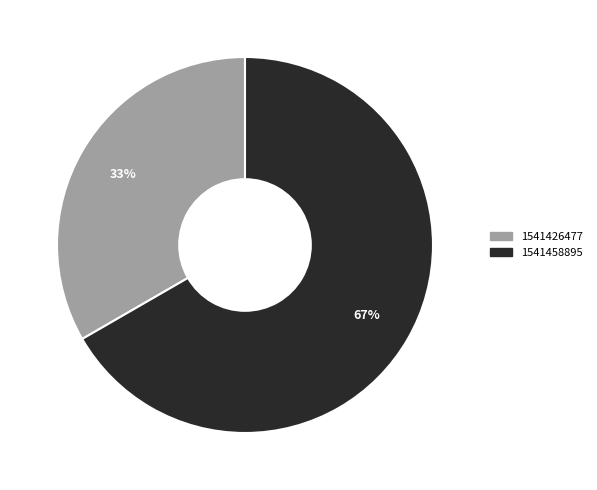

How many slices are in this pie chart?

2